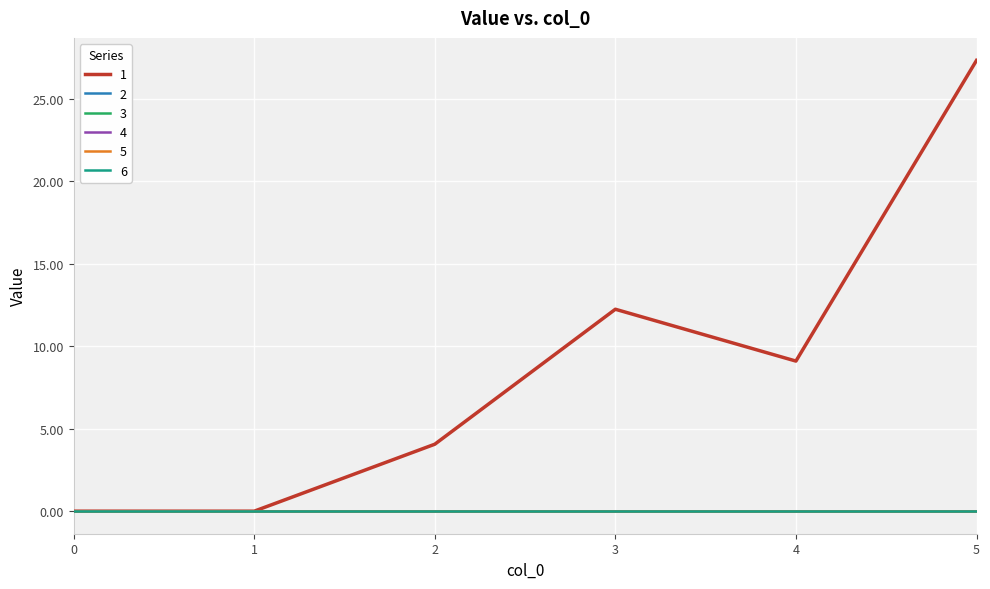

Read the 1 value at 5.

27.3